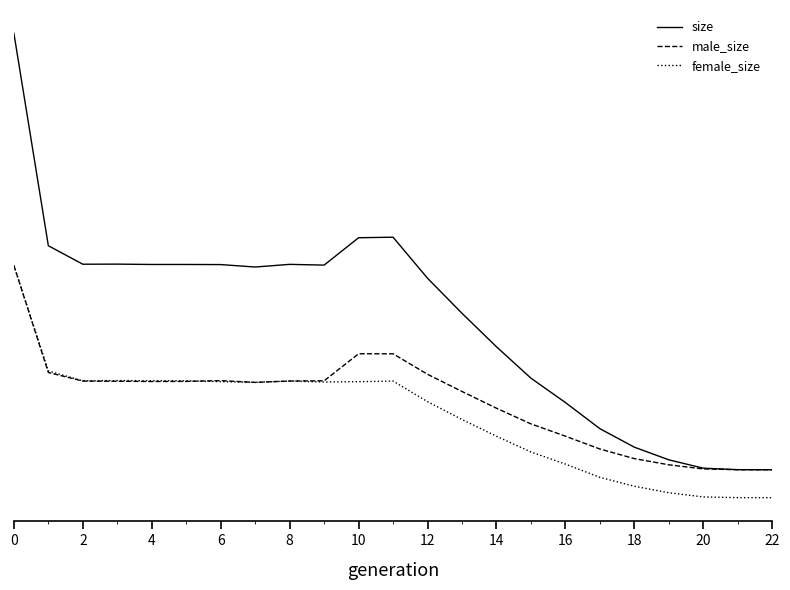

At how many categories does at least one series exceed 140350?

1